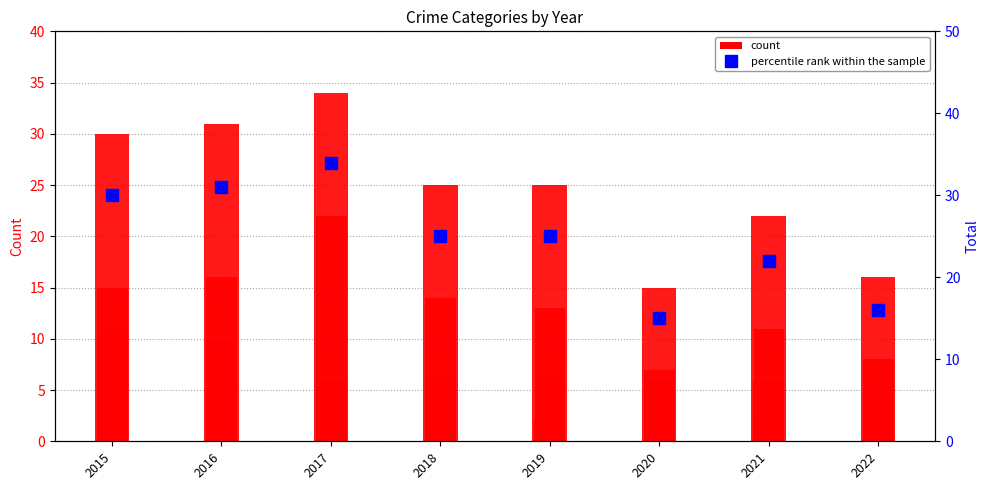

The value of count at 2016 is 31. True or false?

True